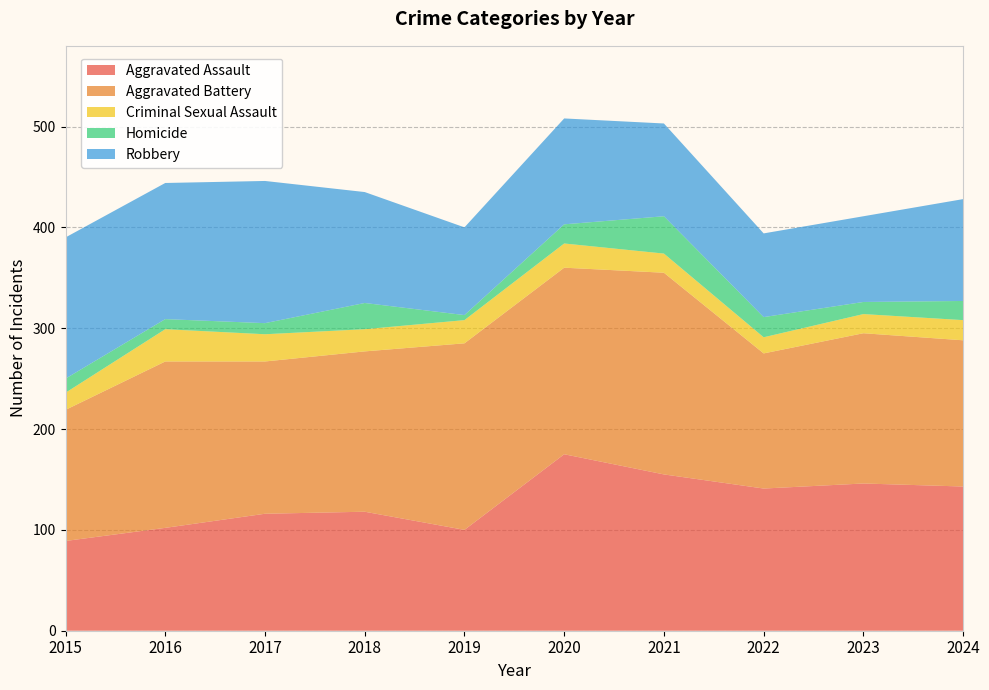

Reading left to right, what are all the values shown in this chart?

Aggravated Assault: 89	102	116	118	100	175	155	141	146	143
Aggravated Battery: 130	165	151	159	185	185	200	134	149	145
Criminal Sexual Assault: 17	32	27	22	23	24	19	16	19	20
Homicide: 14	10	11	26	5	19	37	20	12	19
Robbery: 140	135	141	110	87	105	92	83	85	101